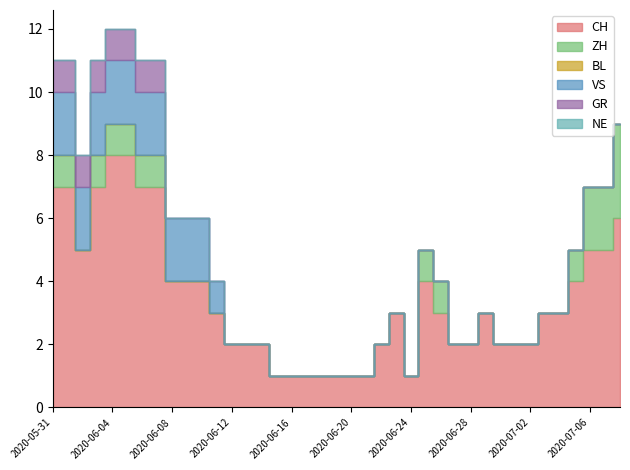

What is the maximum value shown in the chart?

8